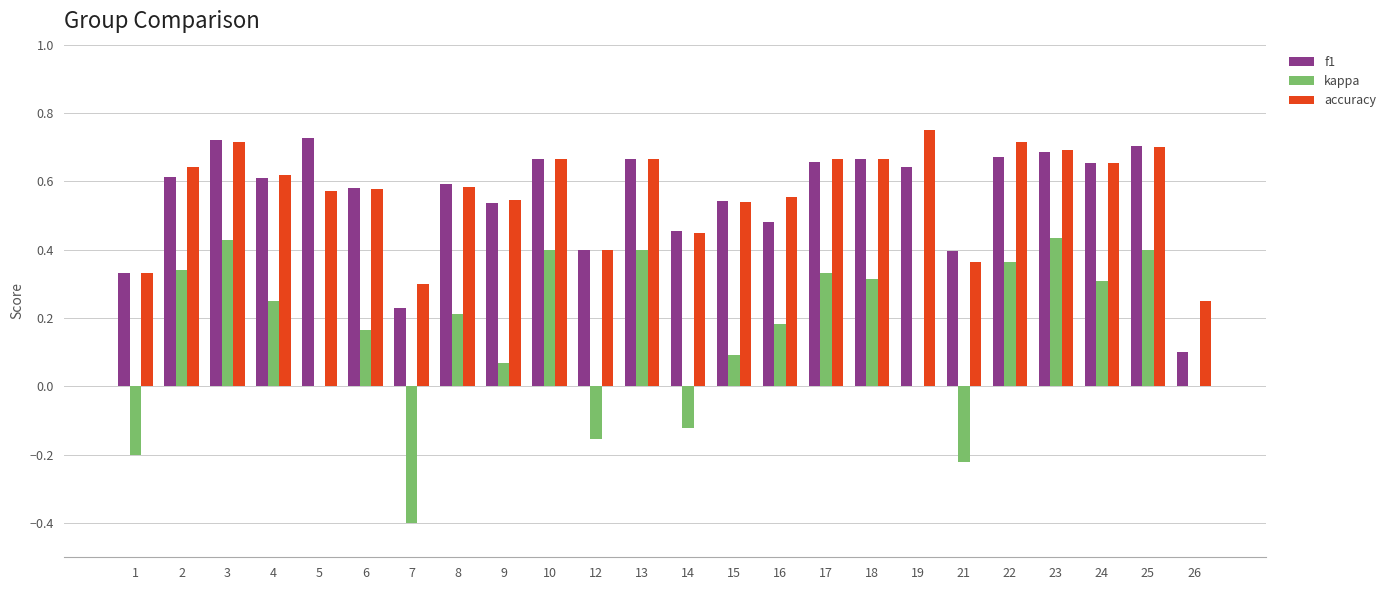

How many groups of bars are there?

24